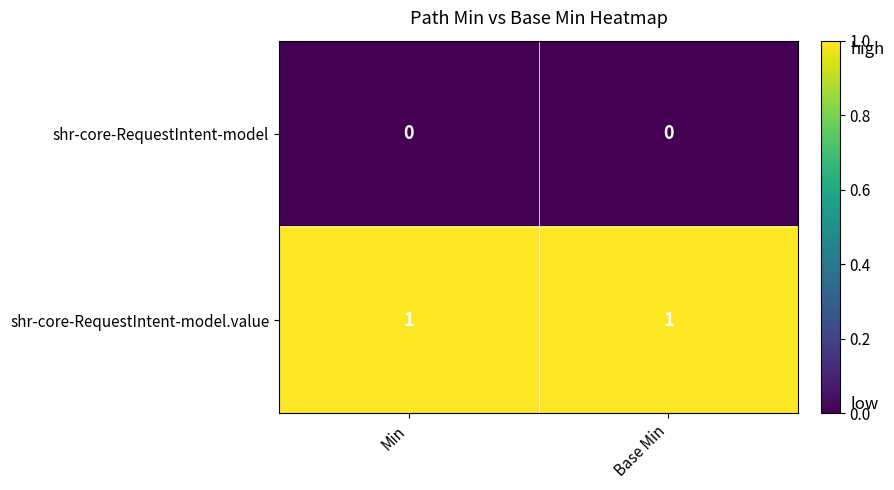

How many data points does each series have?

2